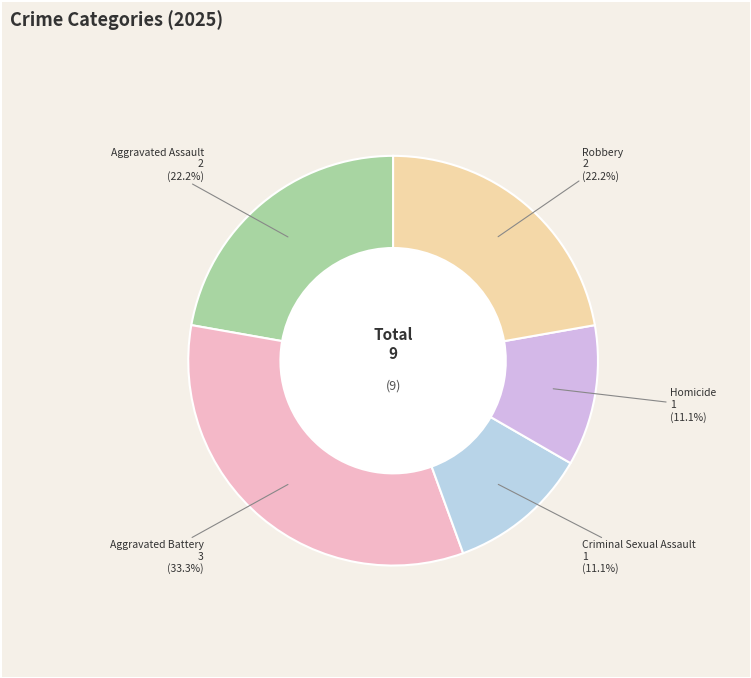

True or false: Homicide accounts for 25% of the total.

False